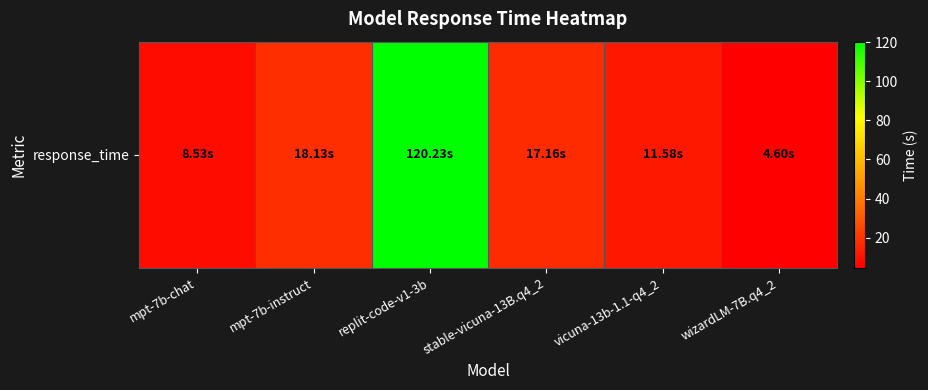

List the labels in order of value, largest first.

replit-code-v1-3b, mpt-7b-instruct, stable-vicuna-13B.q4_2, vicuna-13b-1.1-q4_2, mpt-7b-chat, wizardLM-7B.q4_2